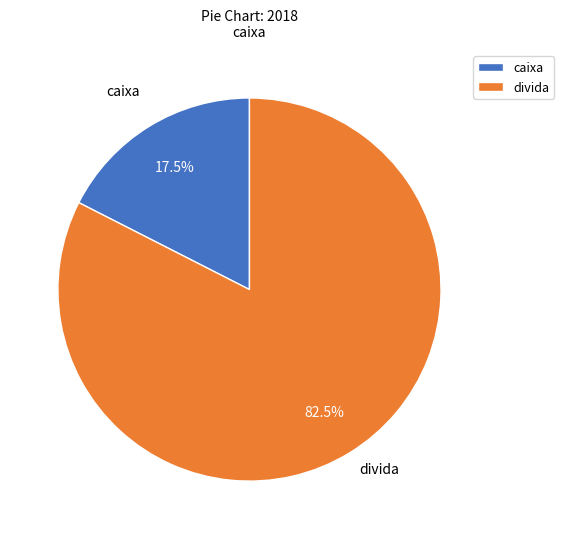

Rank the categories by value from lowest to highest.

caixa, divida